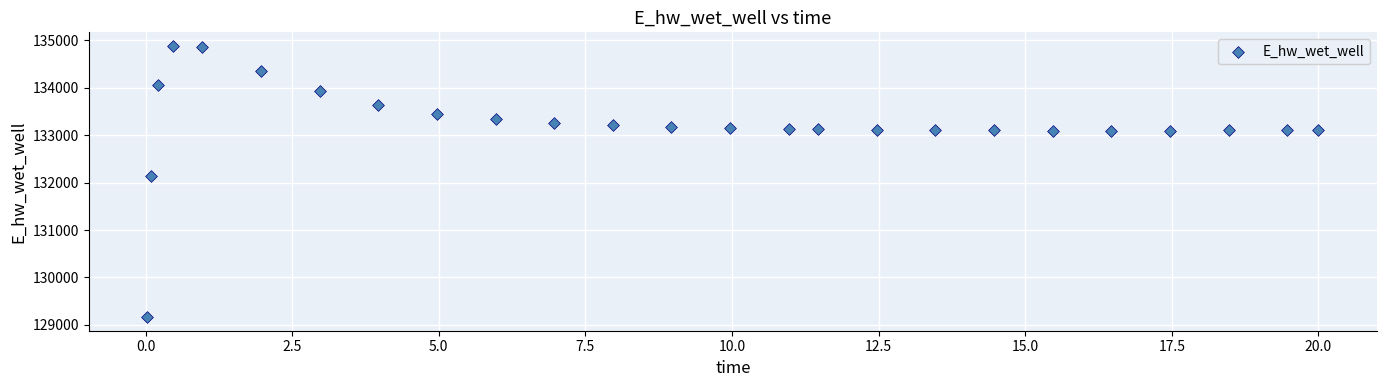

What is the range of X values (max minus min)?

20.0